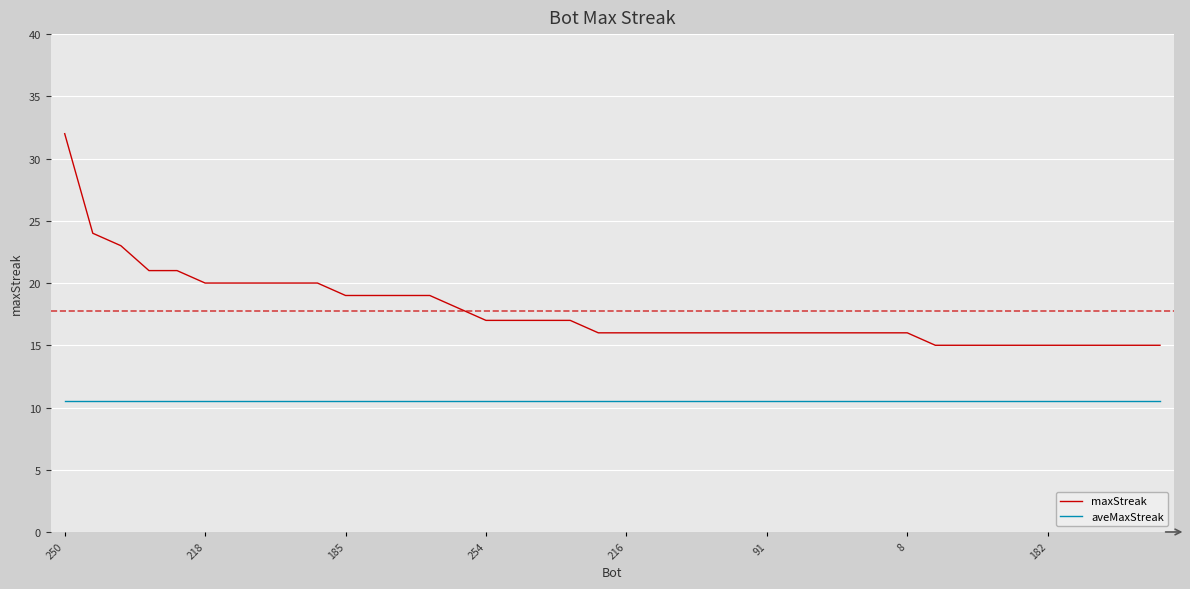

What is the difference between the maximum and minimum values in the maxStreak series?

17.0